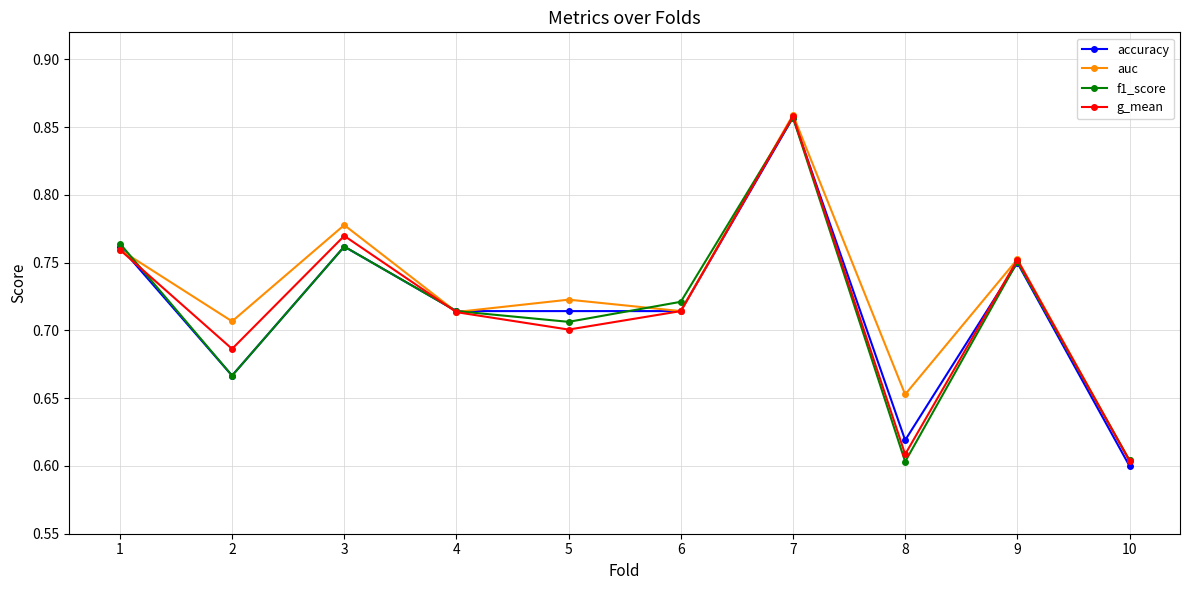

Is it true that f1_score equals 1.1 at 5?

False